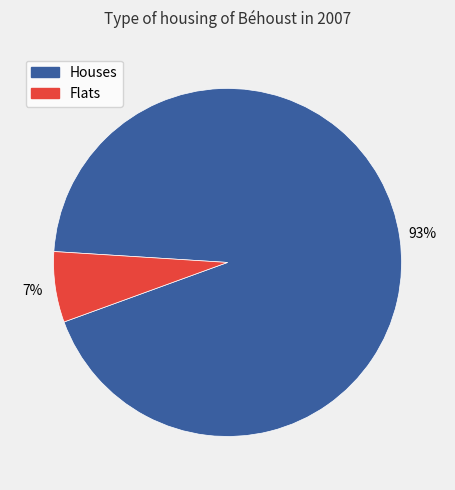

Is there a majority slice in this chart?

Yes